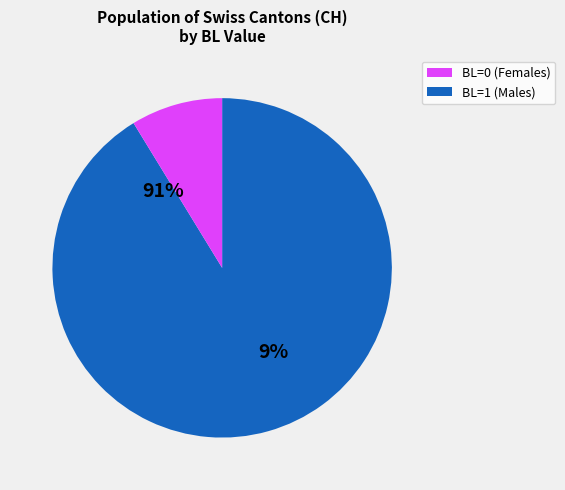

True or false: 17 accounts for 1% of the total.

False